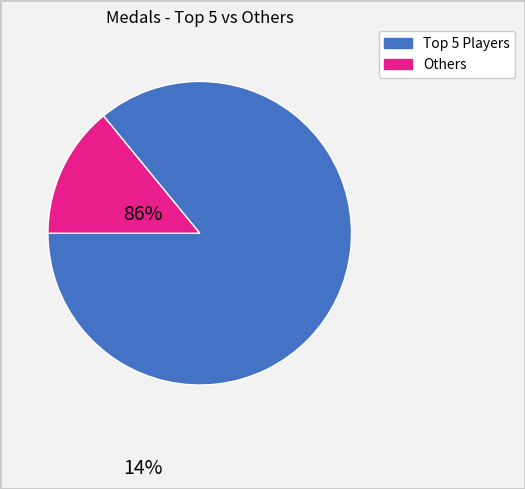

Is there any slice that represents more than half of the pie?

Yes